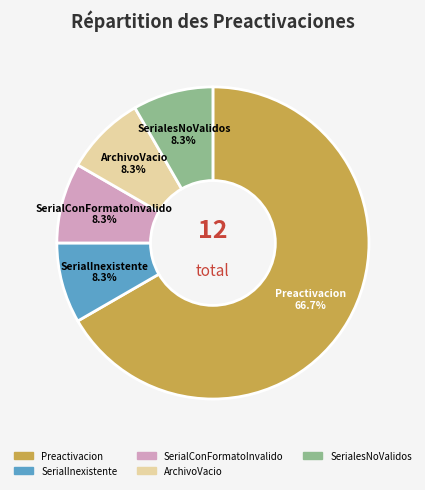

Count the number of slices in the pie.

5